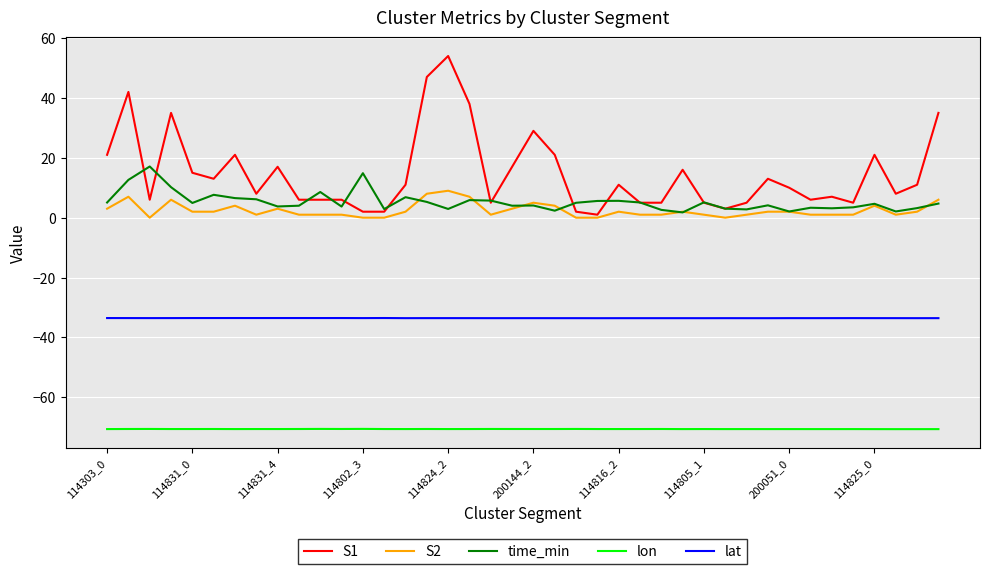

What is the difference between the second highest and minimum values in the S2 series?

8.0